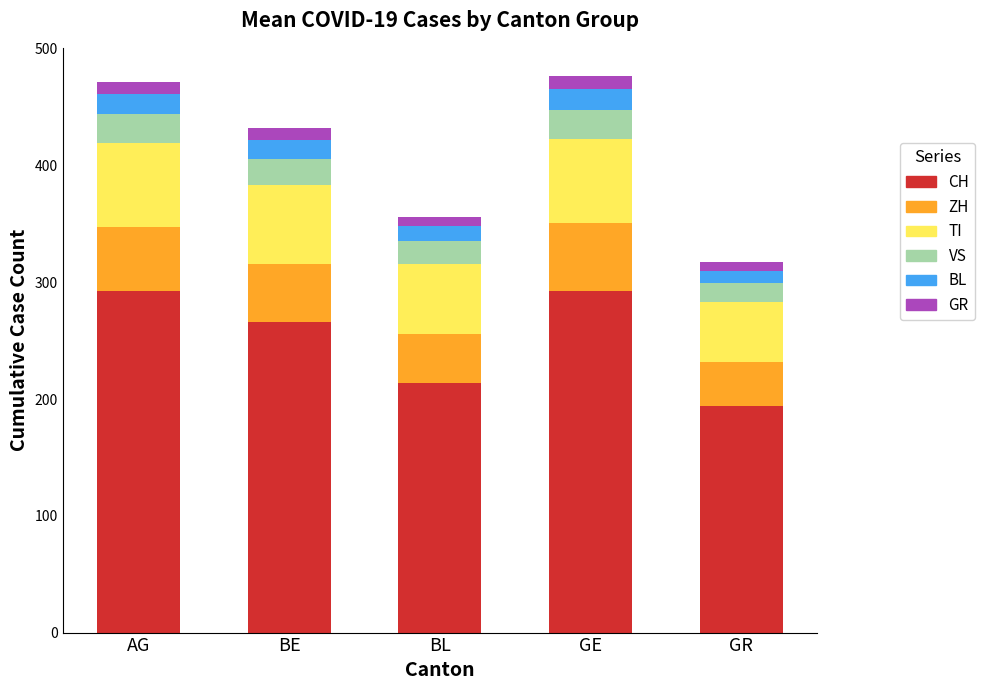

Reading right to left, what are the values for CH?

GR=194	GE=293	BL=214	BE=266	AG=293